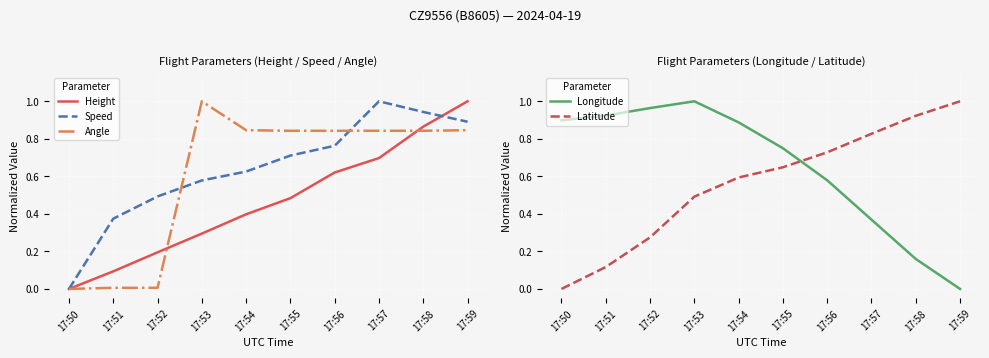

What is the spread (max minus min) of values at 17:58?

0.8